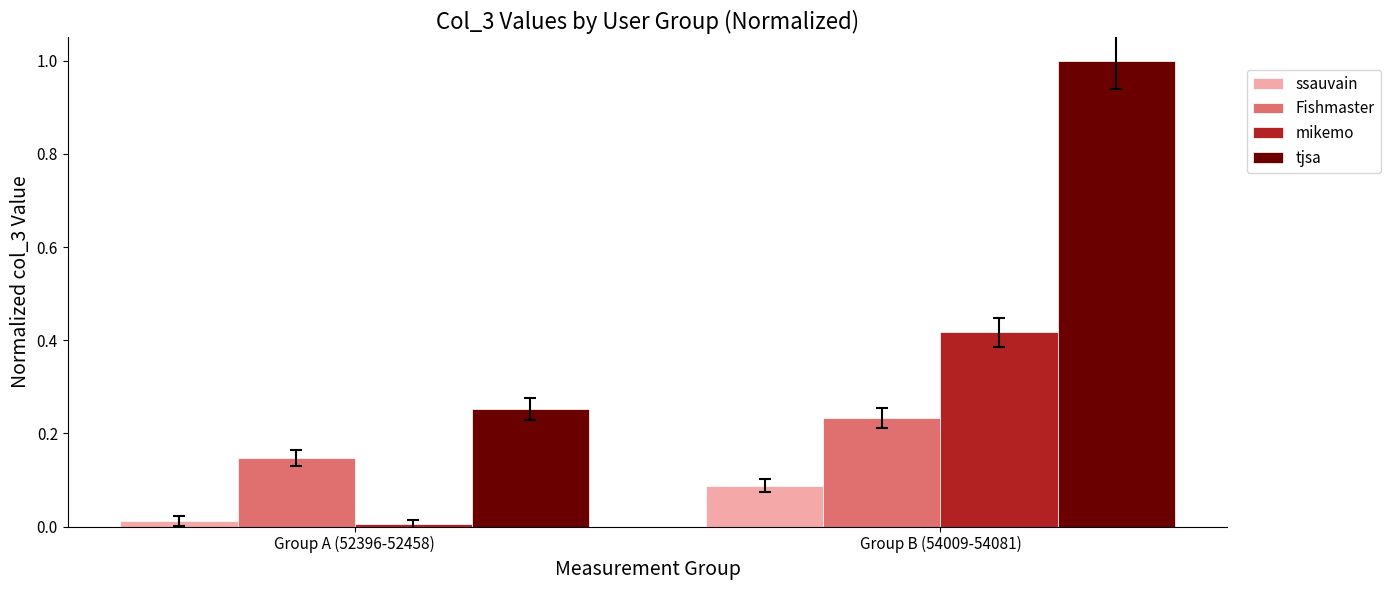

List the labels in order of mikemo value, largest first.

Group B (54009-54081), Group A (52396-52458)